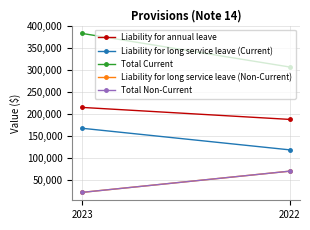

What is the value of the Total Current point at the 2nd from the left?

306940